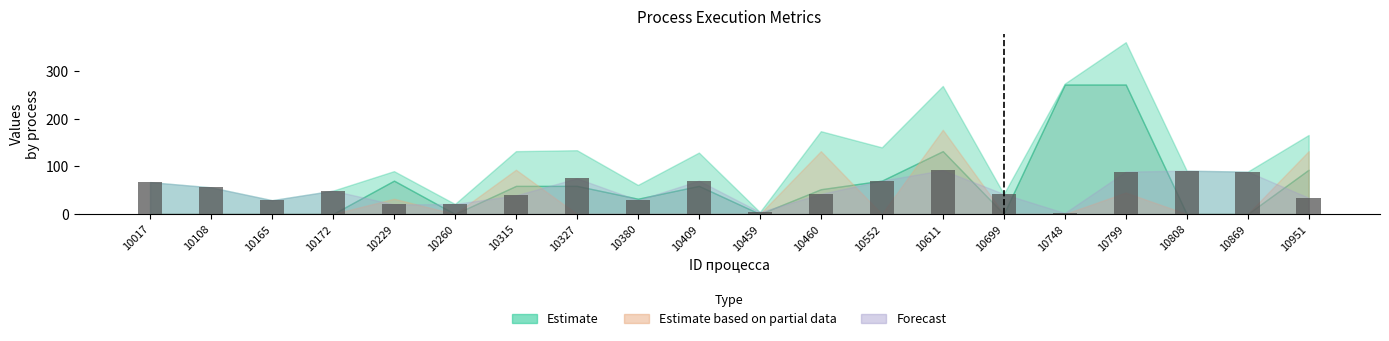

What is the maximum value shown in the chart?

92